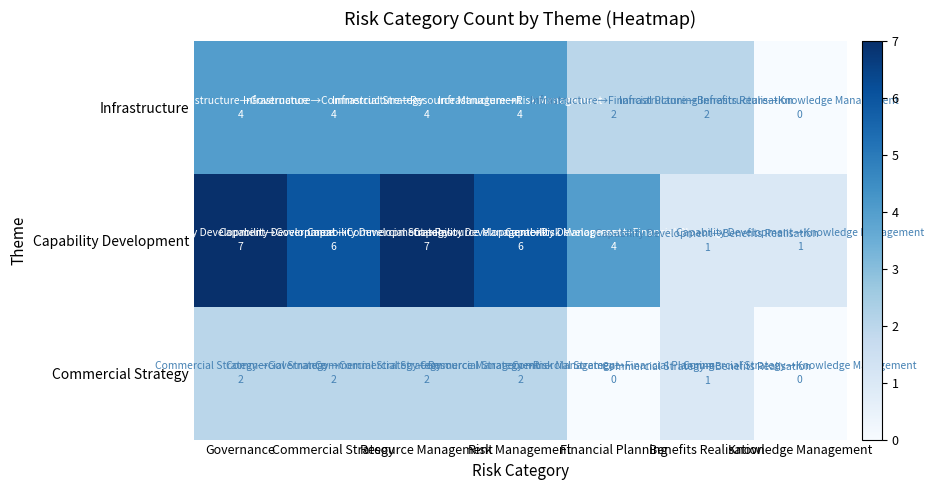

How many distinct data groups are displayed?

3